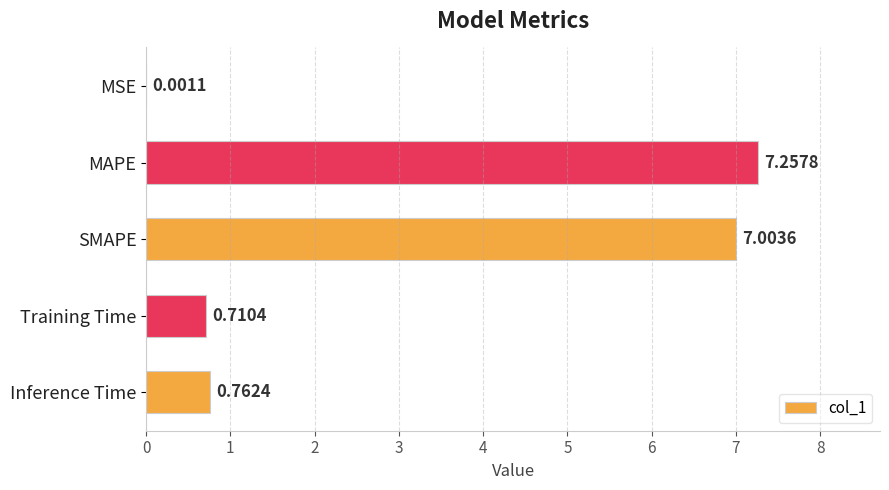

What is the sum of the values at MAPE and SMAPE?

14.3